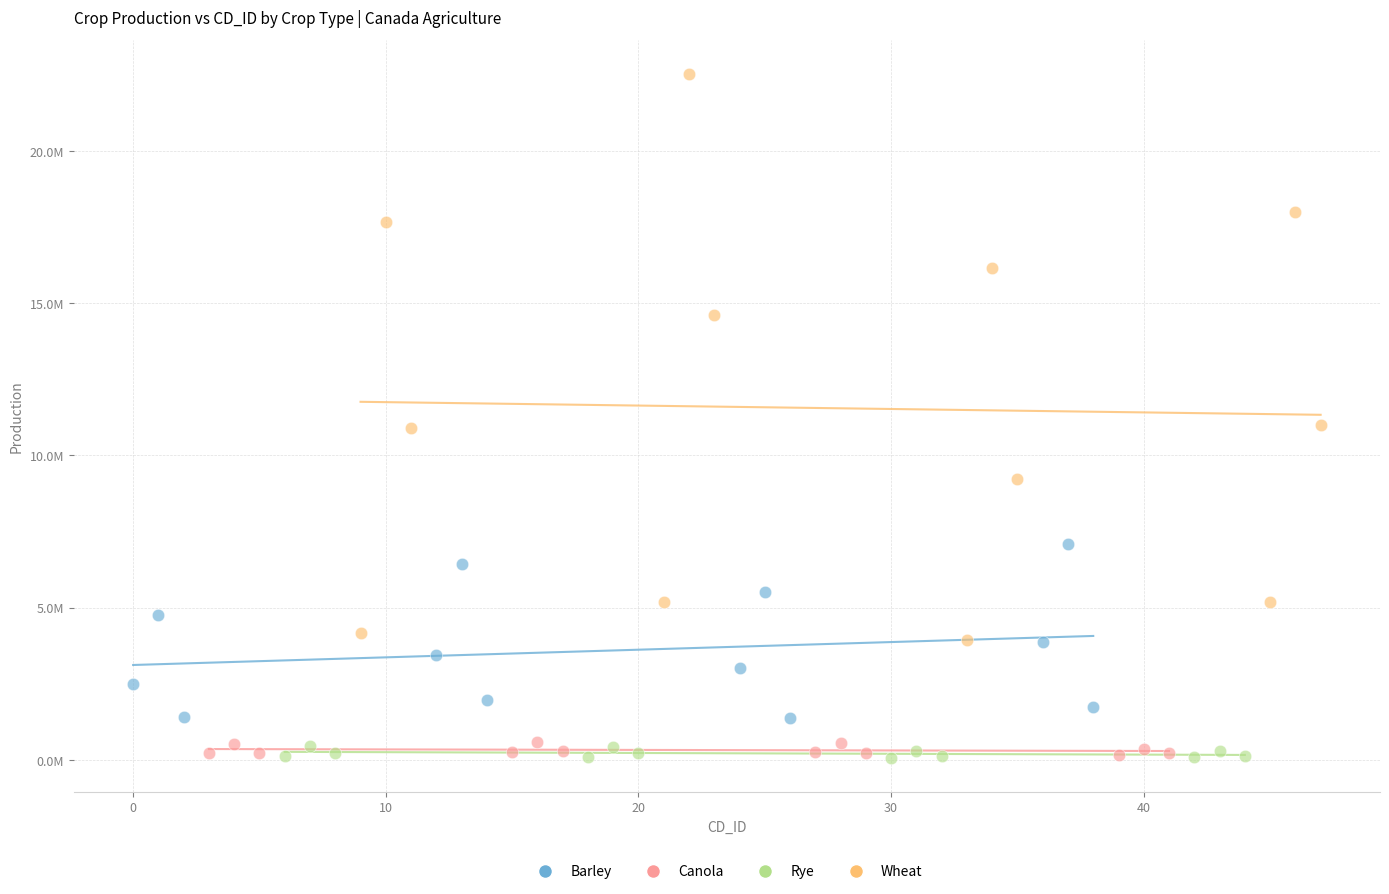

Which series has the widest spread of Y values?

Wheat